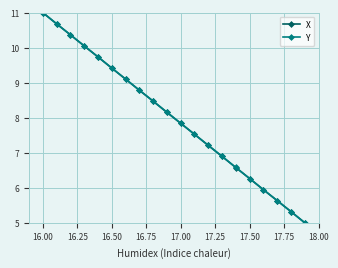

True or false: X has more than 2 interior local peaks.

False